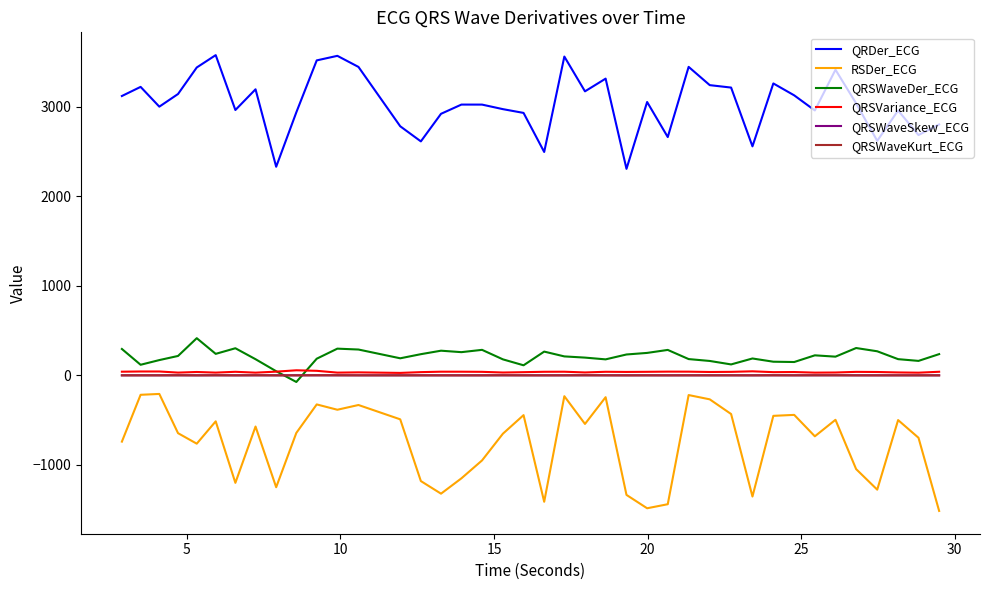

What is the maximum value for RSDer_ECG?

-206.8